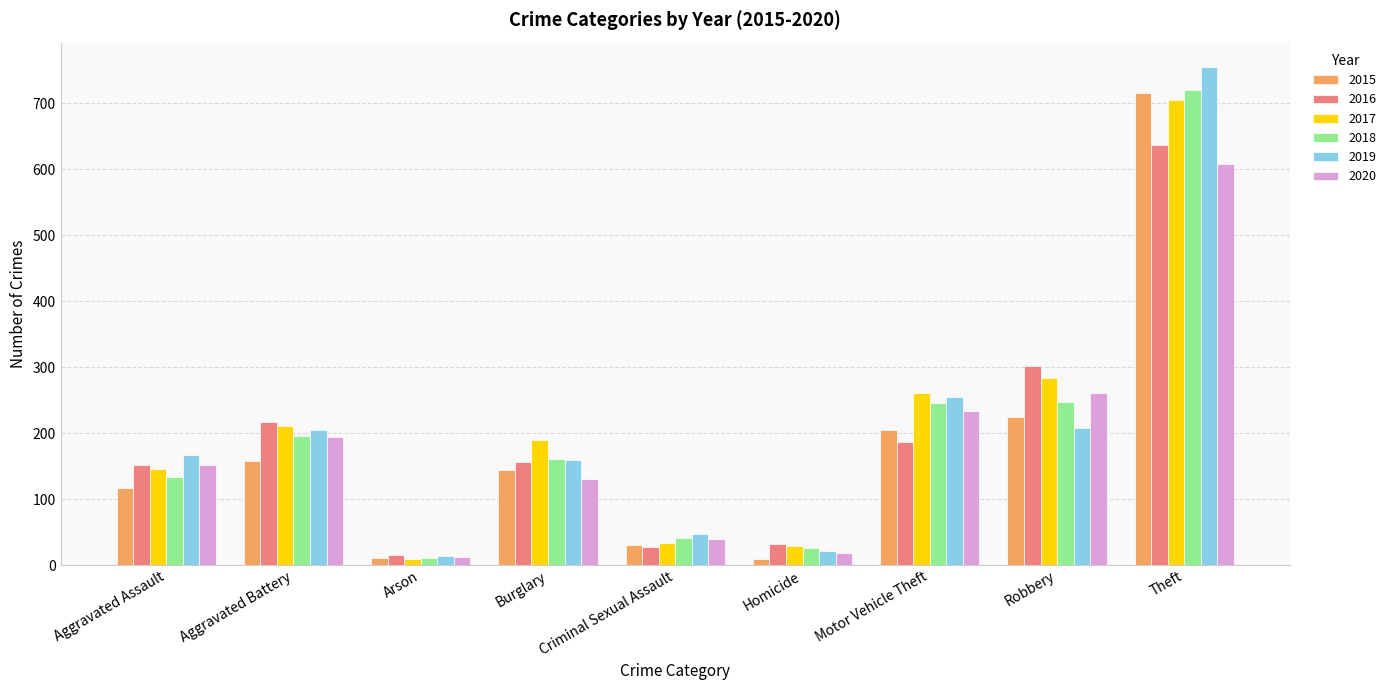

What is the minimum value shown in the chart?

9